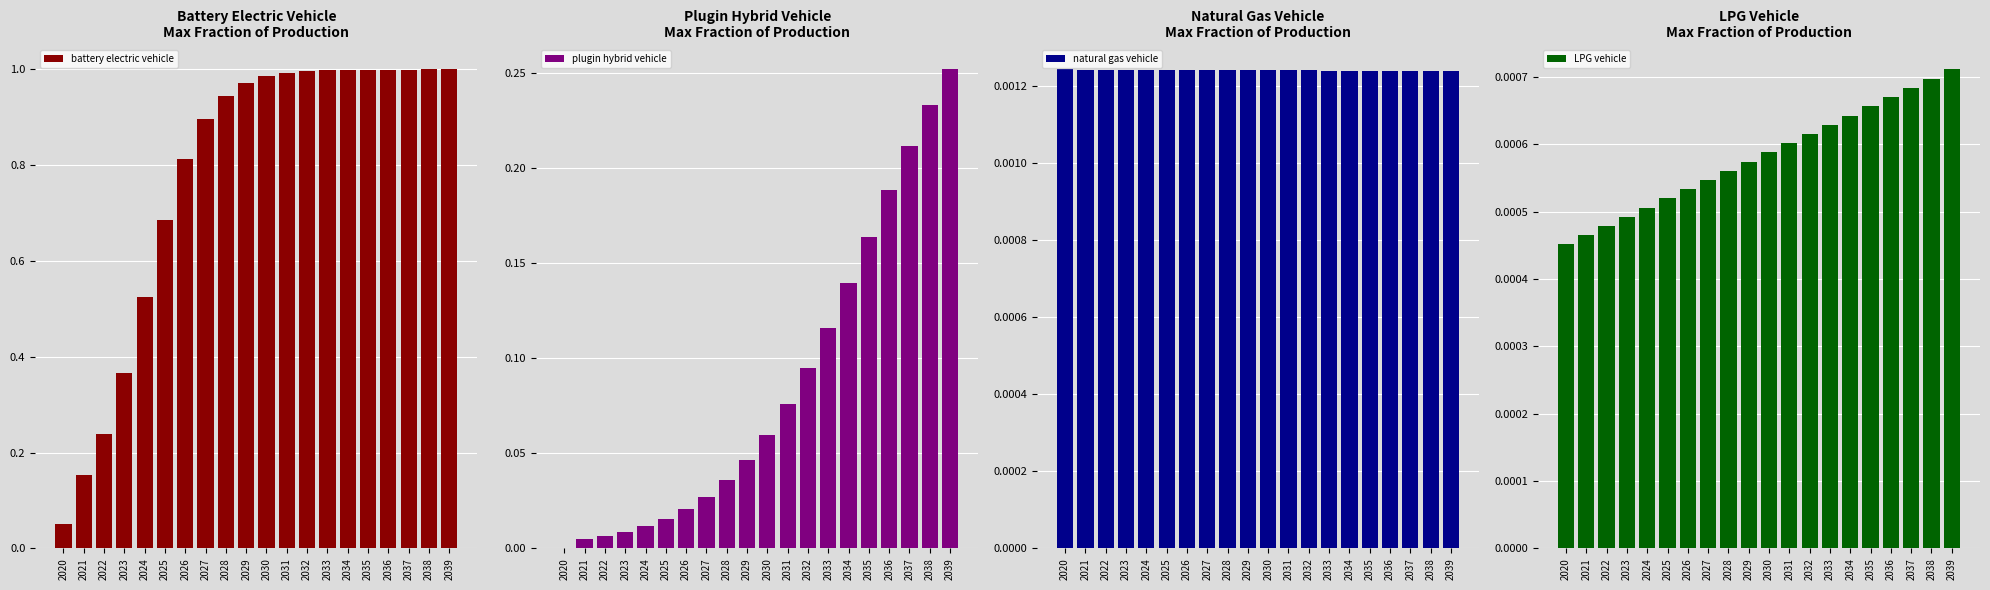

What is the value of the battery electric vehicle bar at the 12th from the left?

1.0